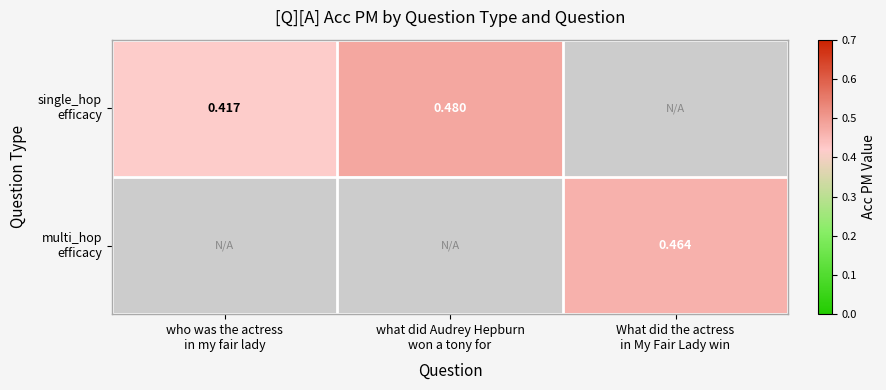

Rank the series by their maximum value, from lowest to highest.

single_hop efficacy, multi_hop efficacy